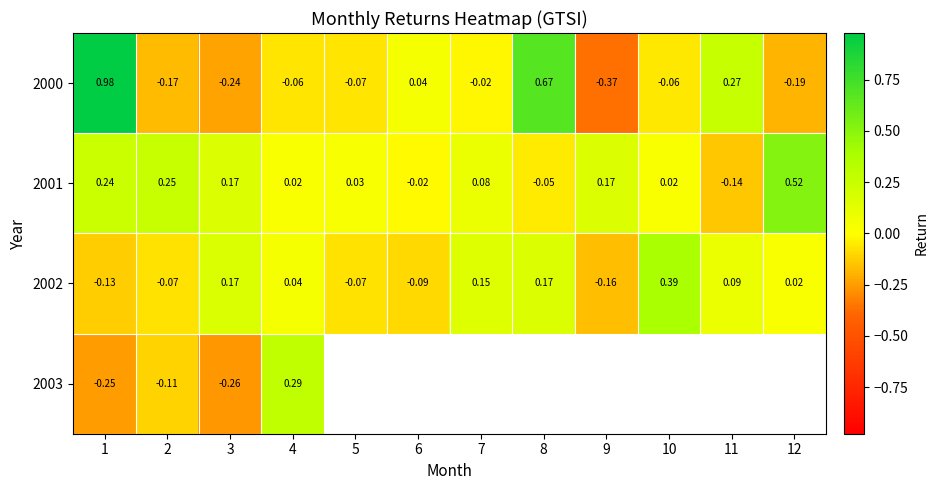

Is the value of 2001 at 12 greater than the value of 2000 at 12?

Yes